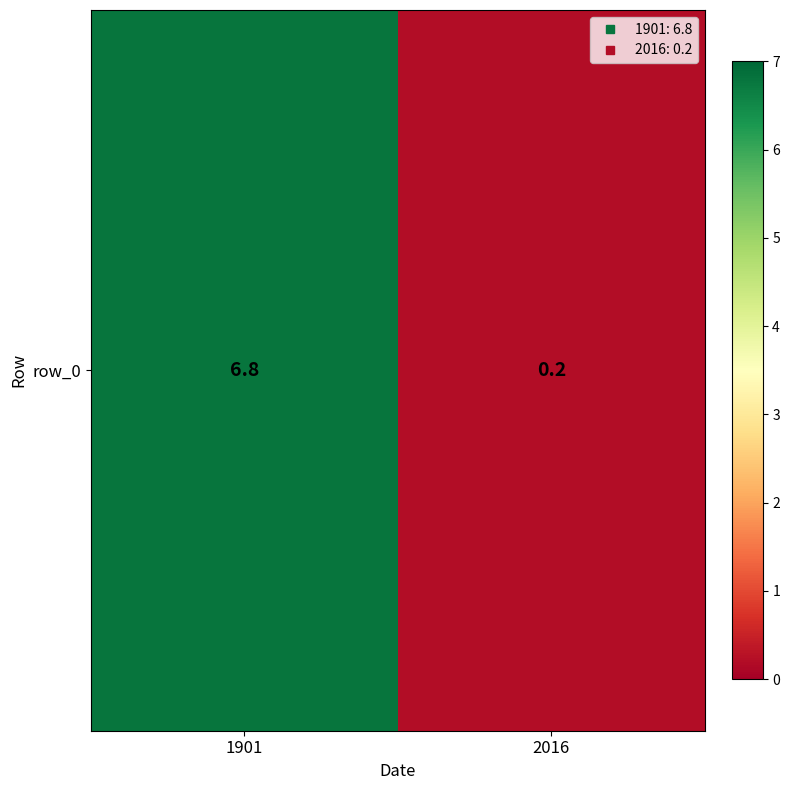

Where does the data first go above 6?

1901